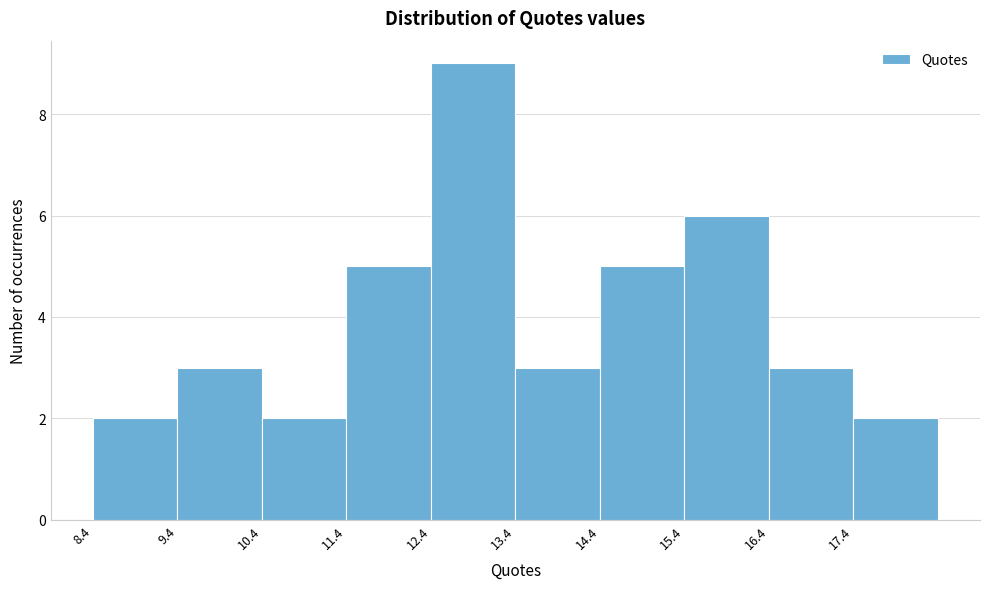

What is the height of the bar covering 16.4 to 17.4 on the x-axis? Neither the bar edges nor the heights are printed on the chart, so give them approximately, as read against the axes.

3